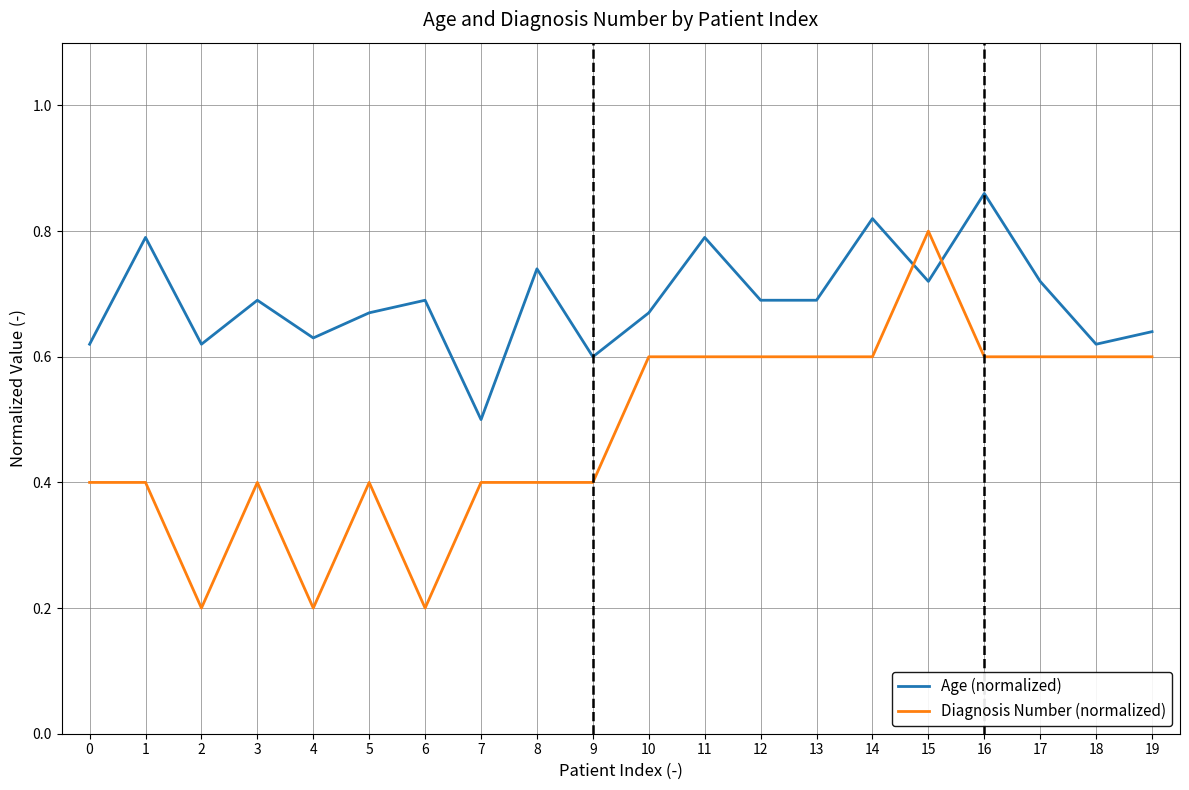

True or false: Diagnosis Number (normalized) has more than 1 points higher than both neighbors.

True